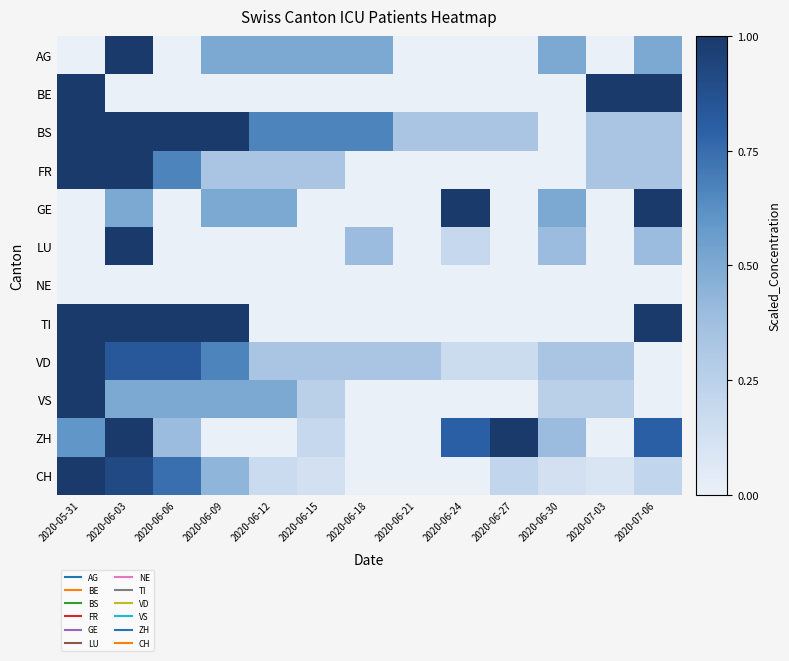

Between 2020-06-21 and 2020-06-12, which is larger?

2020-06-12